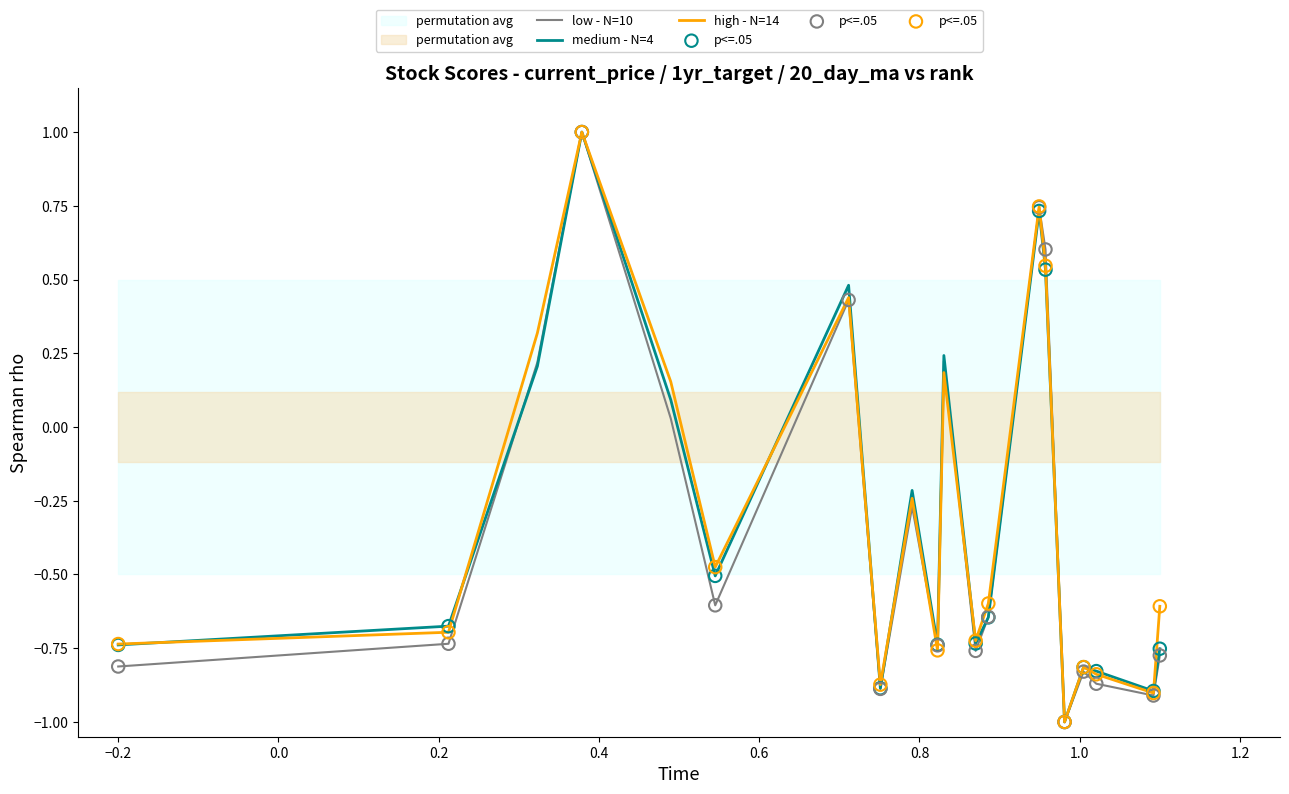

What is the lowest value of the high - N=14 series?

-1.0